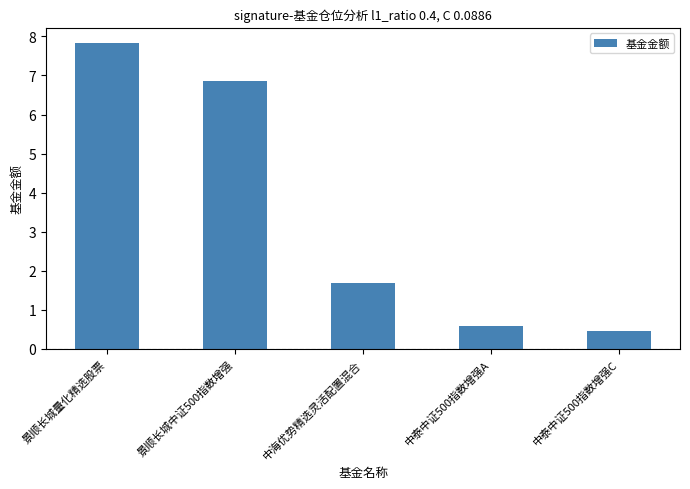

List the labels in order of value, largest first.

景顺长城量化精选股票, 景顺长城中证500指数增强, 中海优势精选灵活配置混合, 中泰中证500指数增强A, 中泰中证500指数增强C